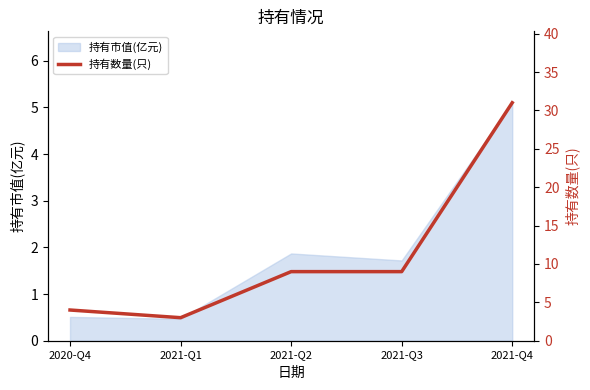

What is the label of the 1st point from the left?

2020-Q4